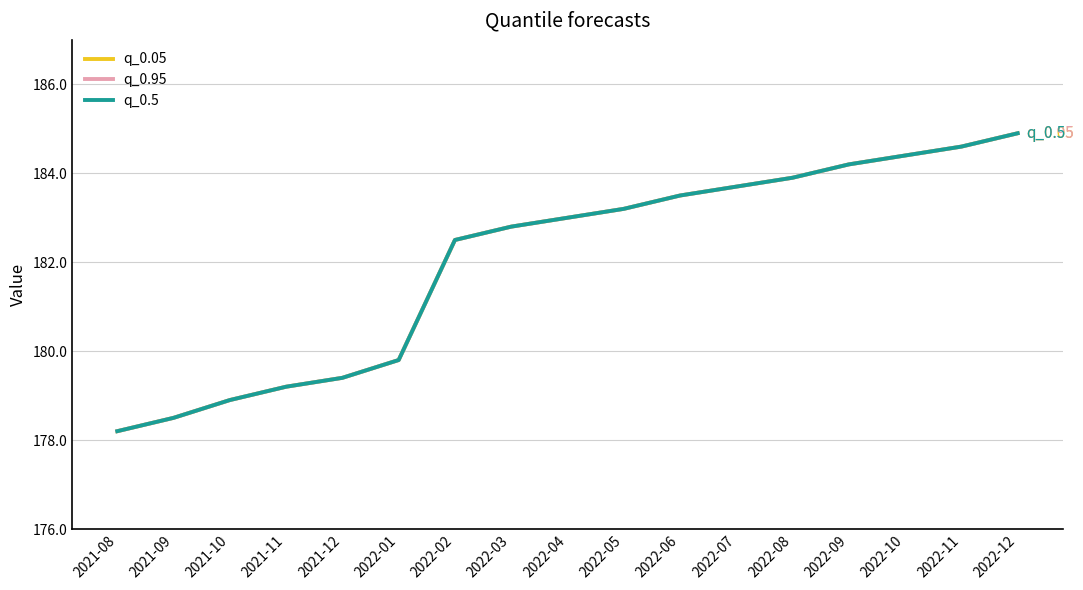

At 2022-02, list the series in order from largest to smallest.

q_0.05, q_0.95, q_0.5